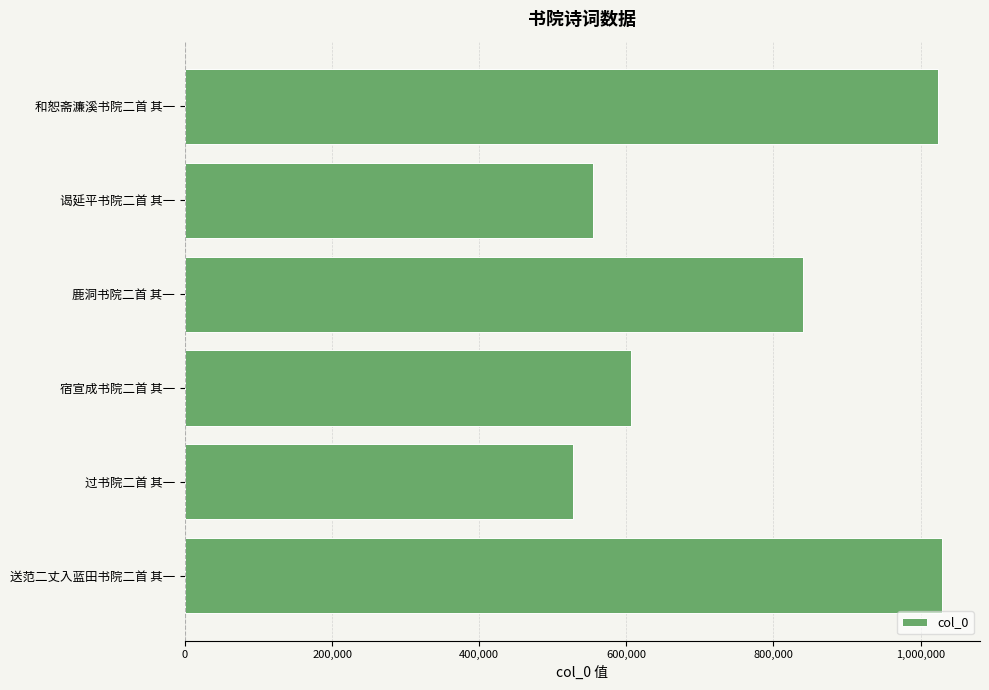

What is the smallest value displayed?

527952